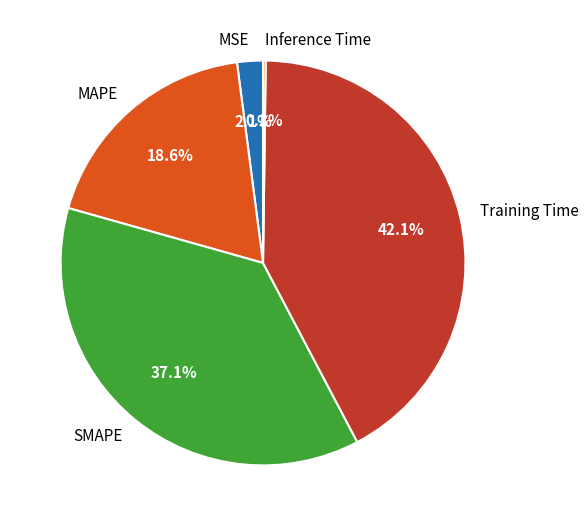

Which has a higher value, SMAPE or Training Time?

Training Time